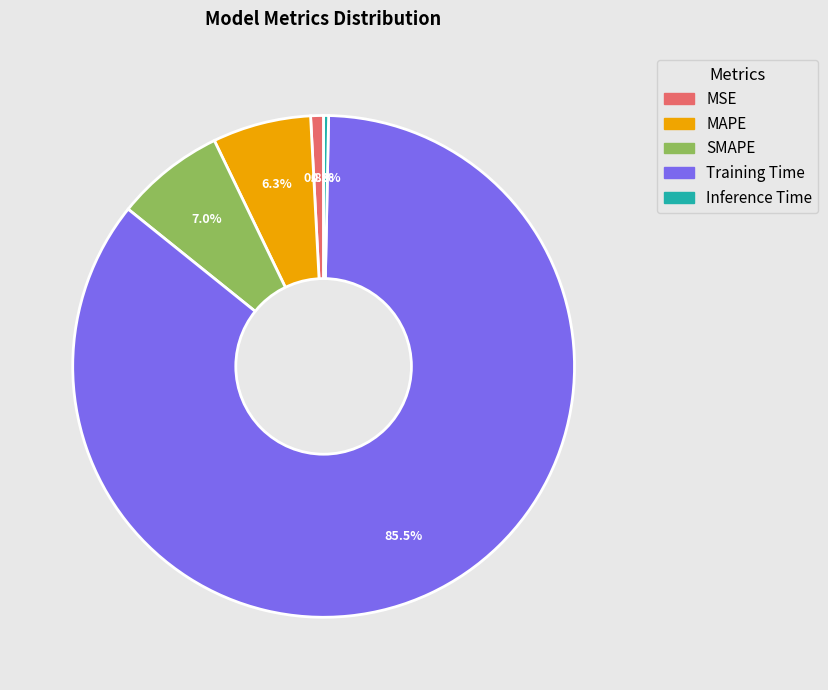

How much of the chart is everything except MSE?

99.2%